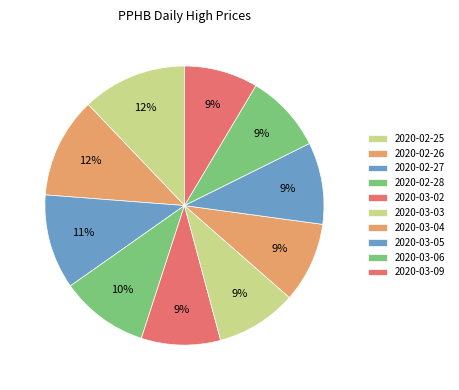

What is the change in value from 2020-02-25 to 2020-03-09?

-0.3